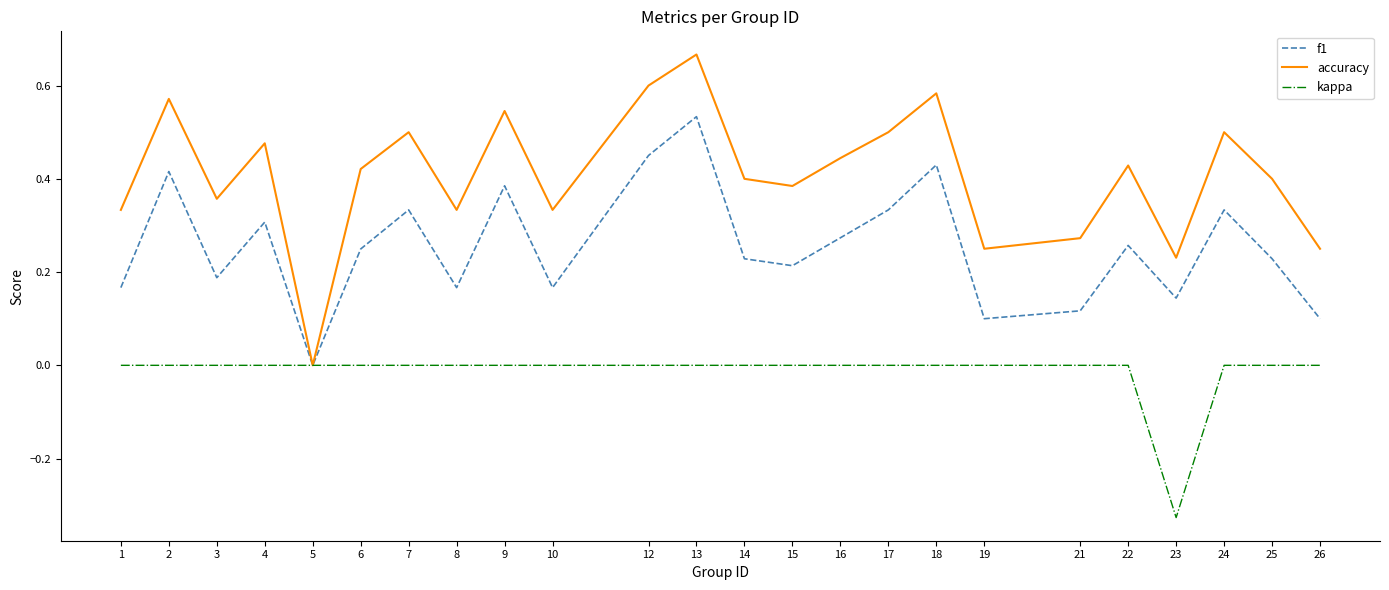

Is it true that accuracy equals 0.1 at 19?

False